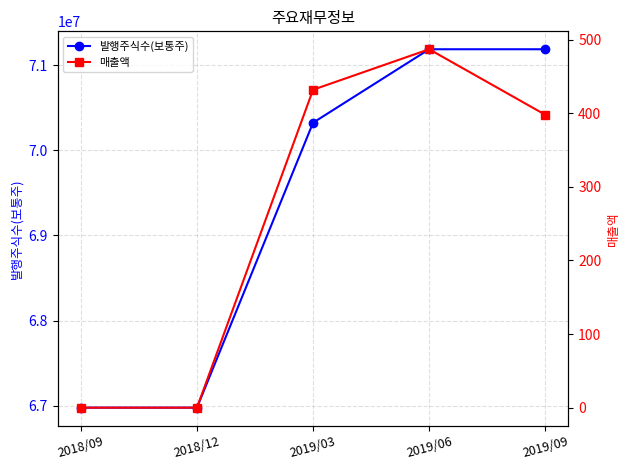

The value of 발행주식수(보통주) at 2019/03 is 70322982. True or false?

True